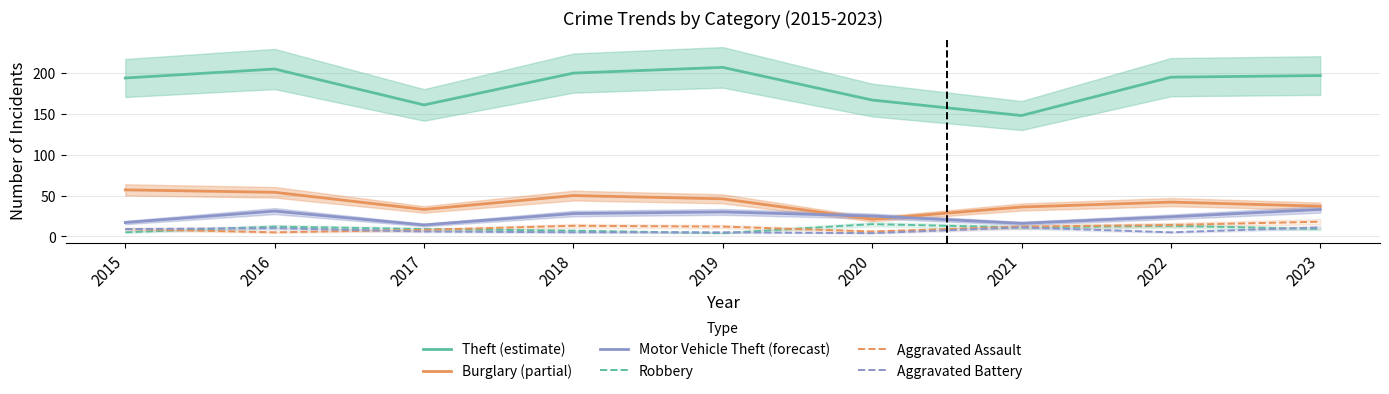

What is the total value across all series at 2015?

291